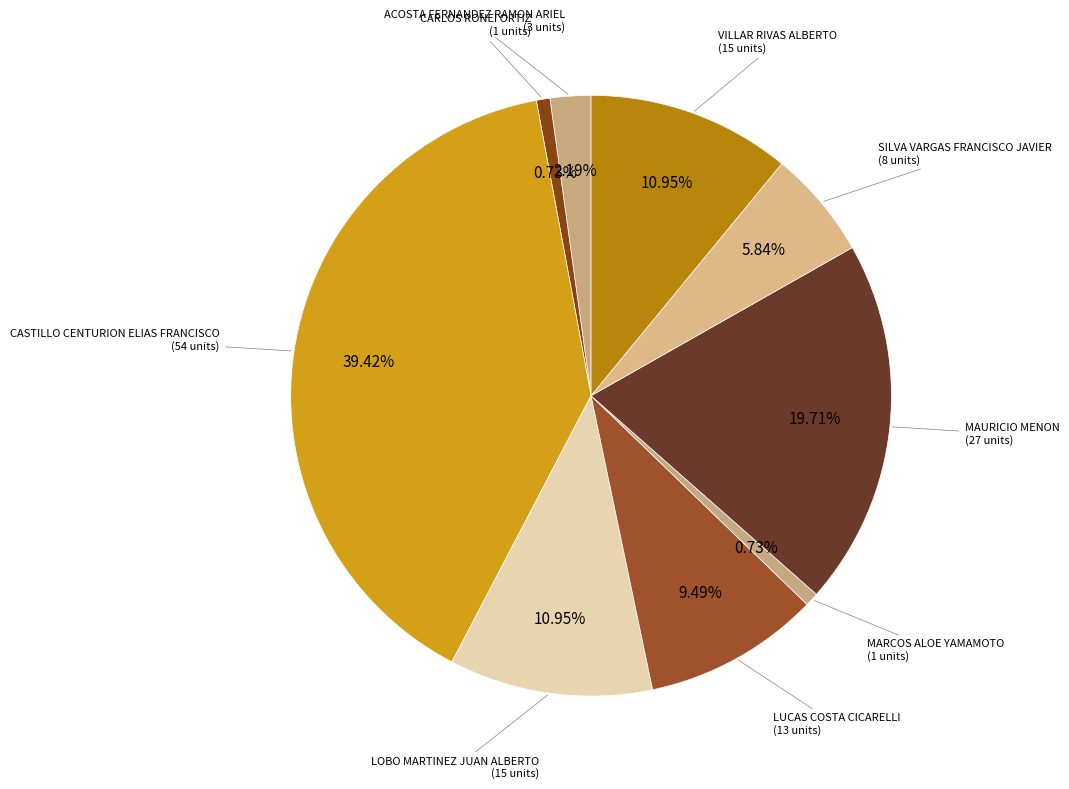

Combined, what portion of the pie is ACOSTA FERNANDEZ RAMON ARIEL and LUCAS COSTA CICARELLI?

11.7%